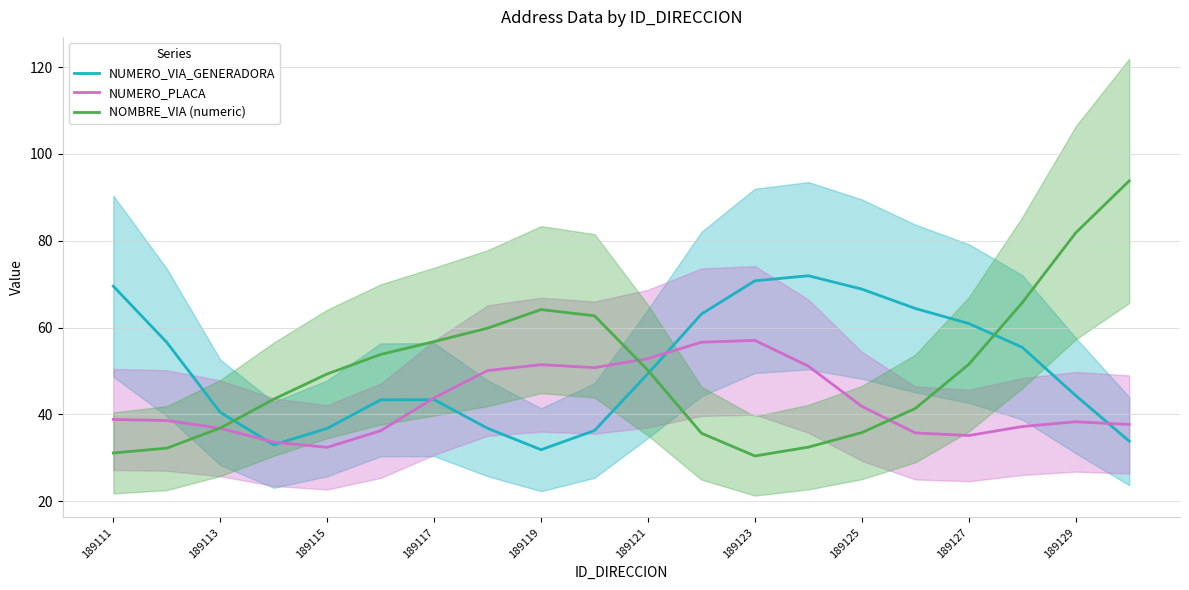

Which category has the lowest value in the NUMERO_PLACA series?

189115